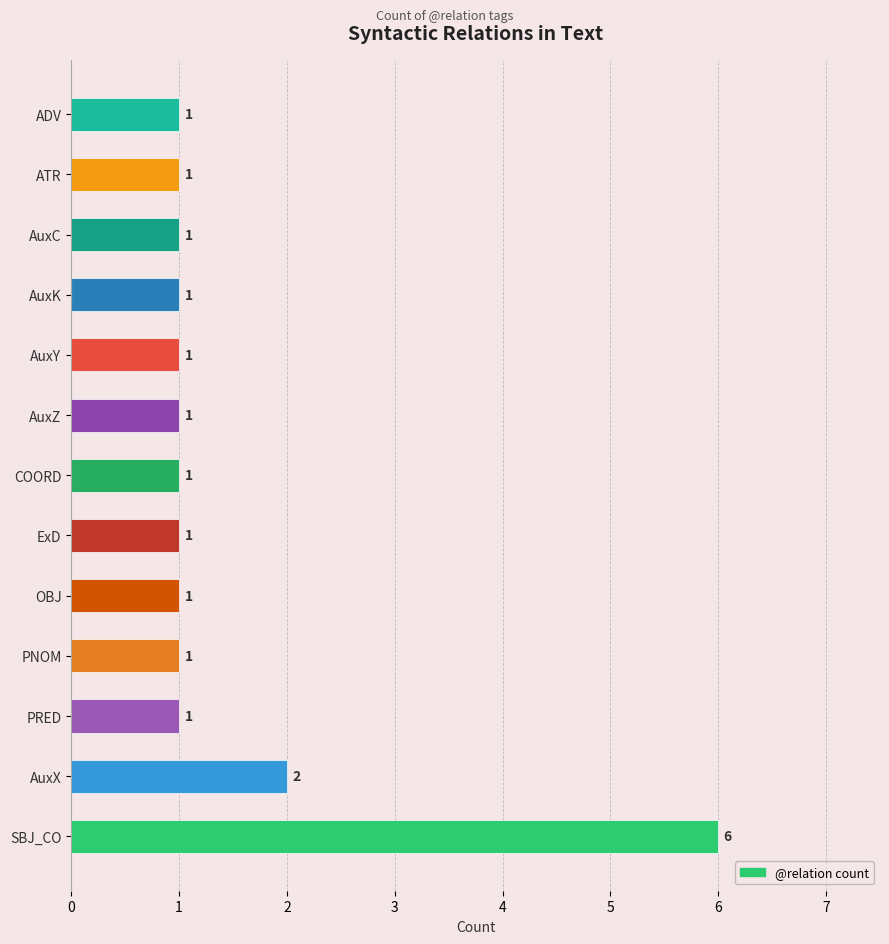

Which label corresponds to the largest value in the chart?

SBJ_CO